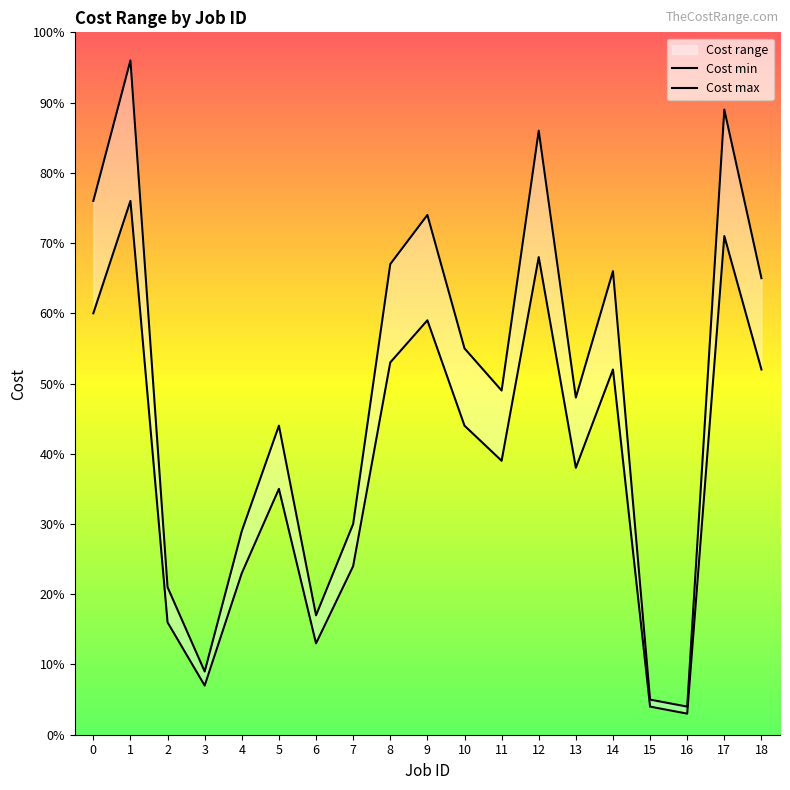

Which category has the highest value in the Cost max series?

1